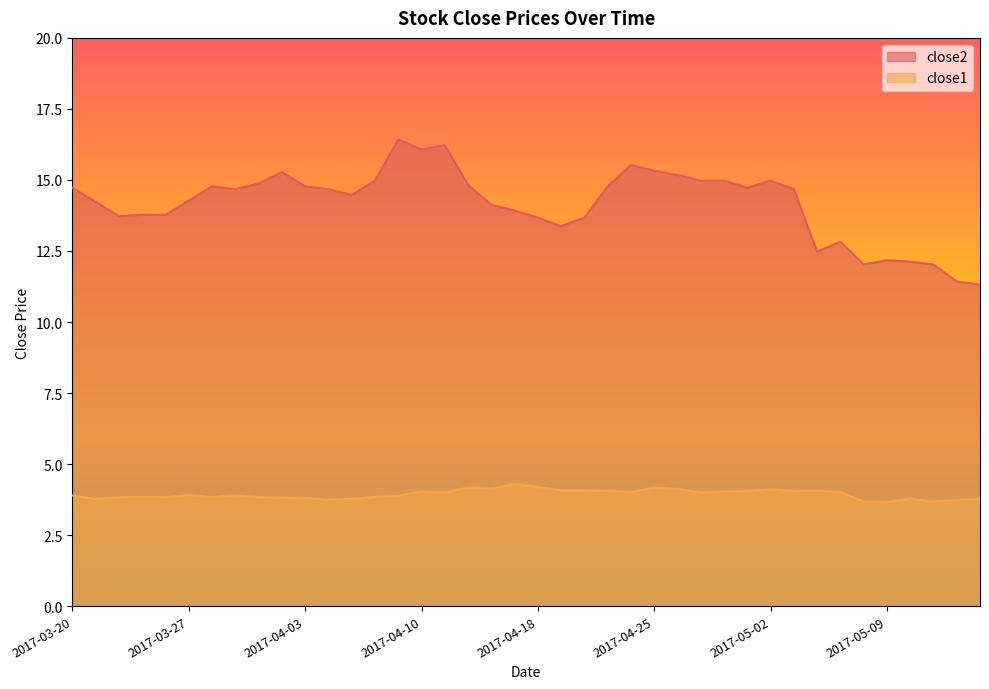

How many data points does each series have?

40